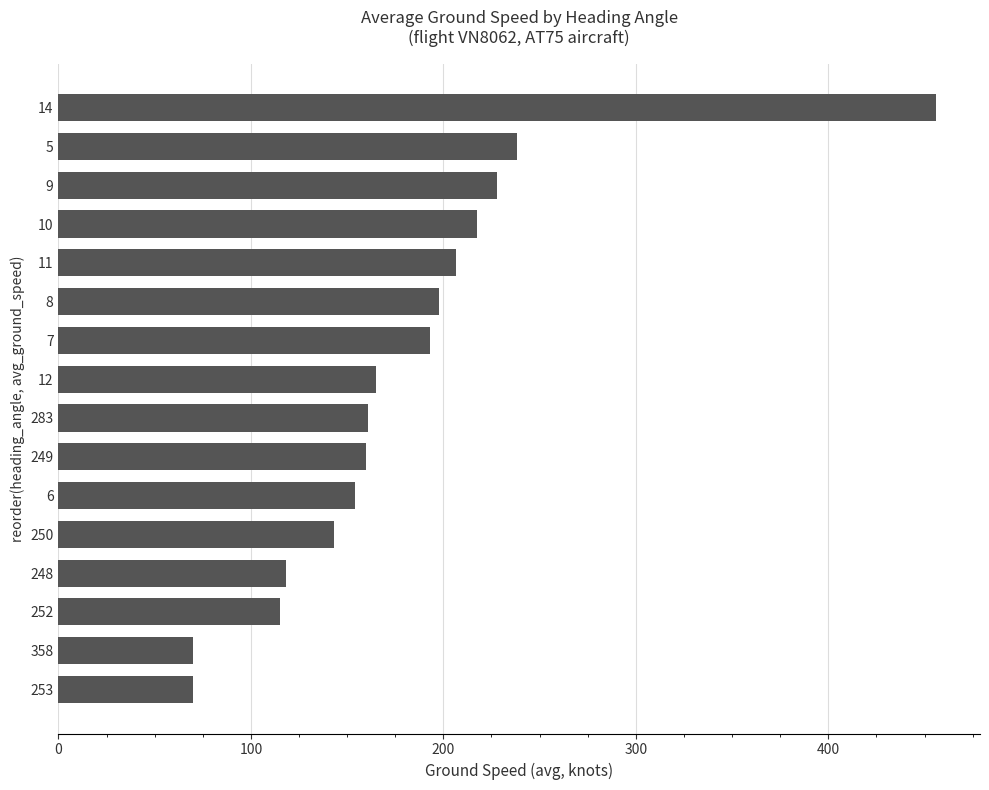

What is the smallest value displayed?

70.0